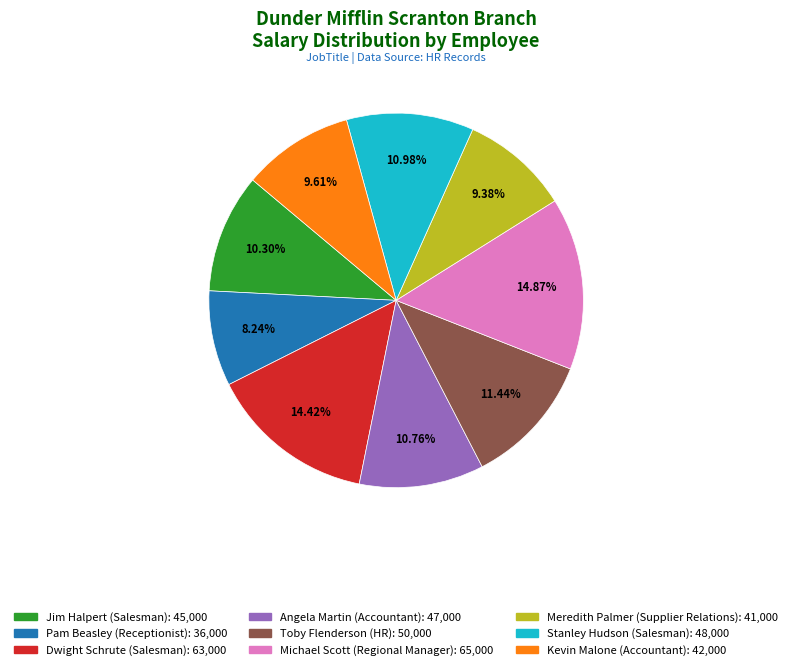

To the nearest percent, what is the average slice percentage?

11%